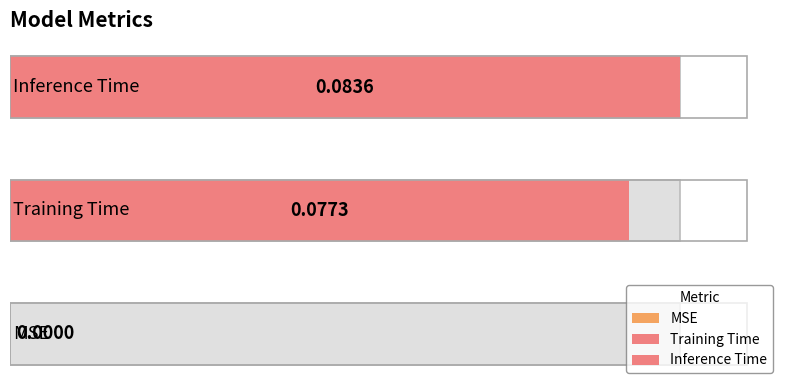

What is the label of the 1st bar from the right?

Inference Time